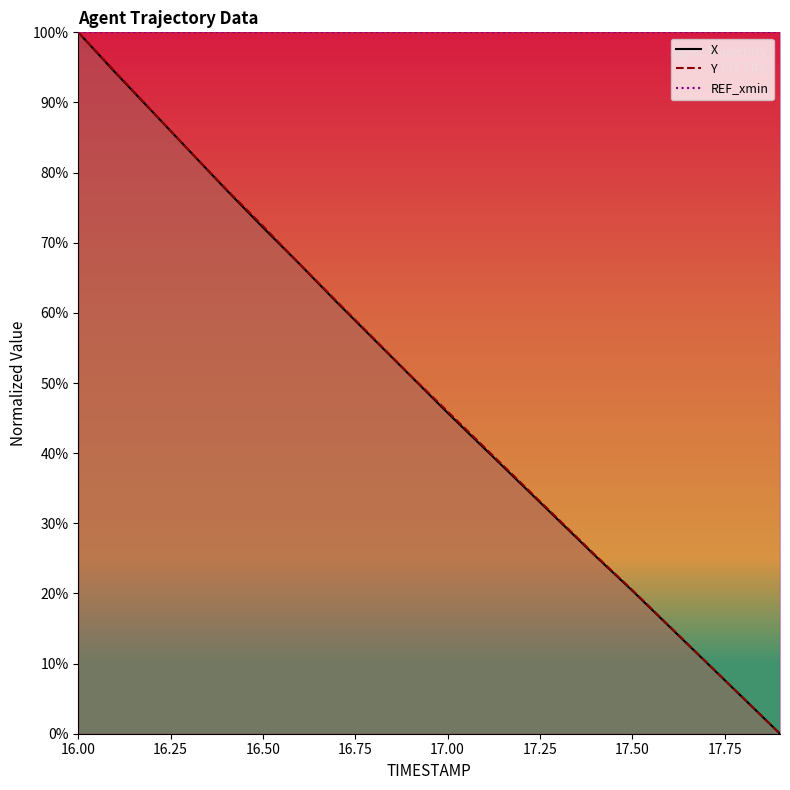

What are all the series names shown in the legend?

X, Y, REF_xmin